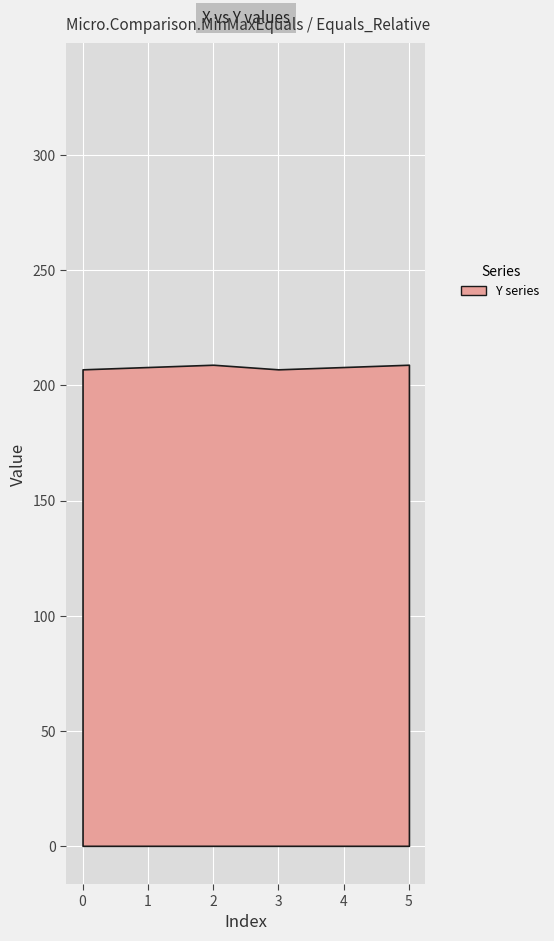

What is the greatest value displayed?

332